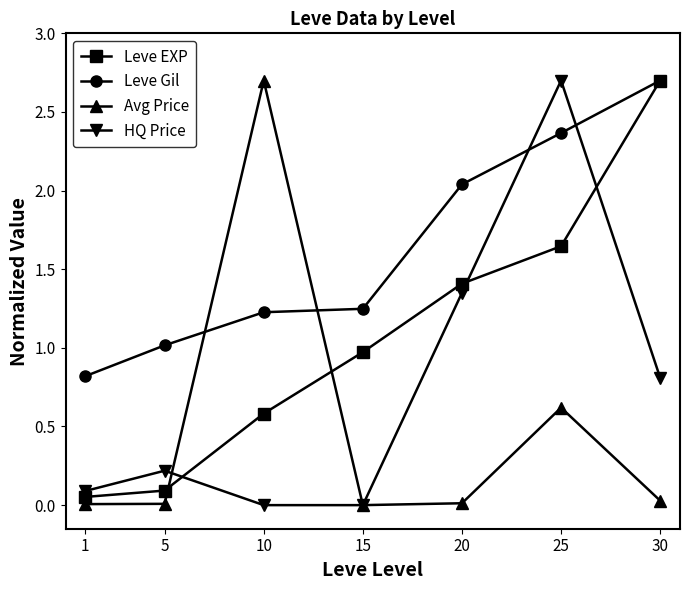

At which label is Avg Price closest to 1?

25